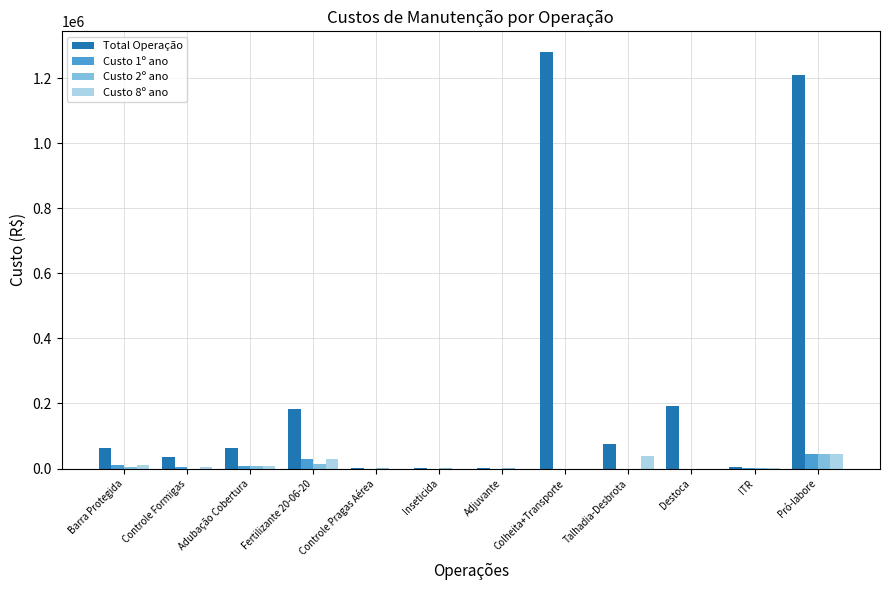

Which series has the largest total across all categories?

Total Operação